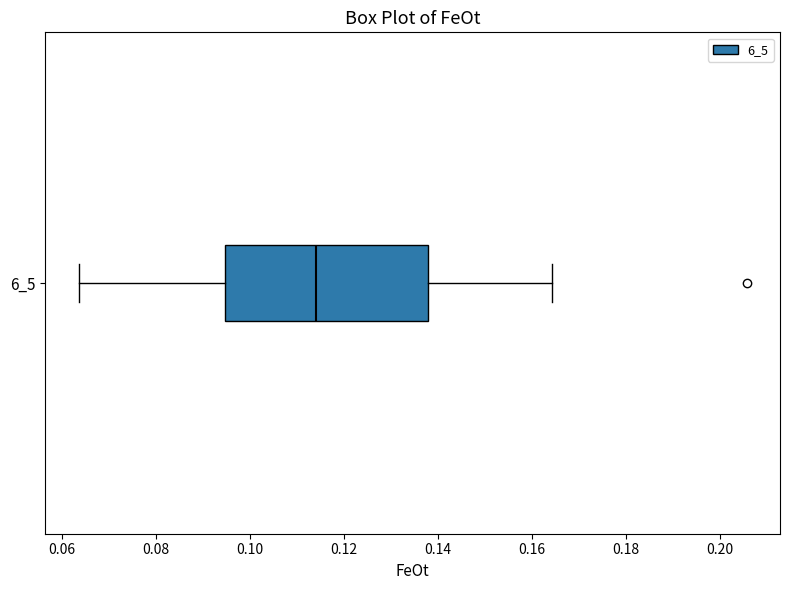

Transcribe this box plot: give where the median line is, the range the box spans, and where the two whiskers end, as read against the x-axis. The values are not printed on the chart, so give them approximately, as read against the axis.

median 0.114, box 0.094 to 0.138, whiskers 0.064 to 0.164